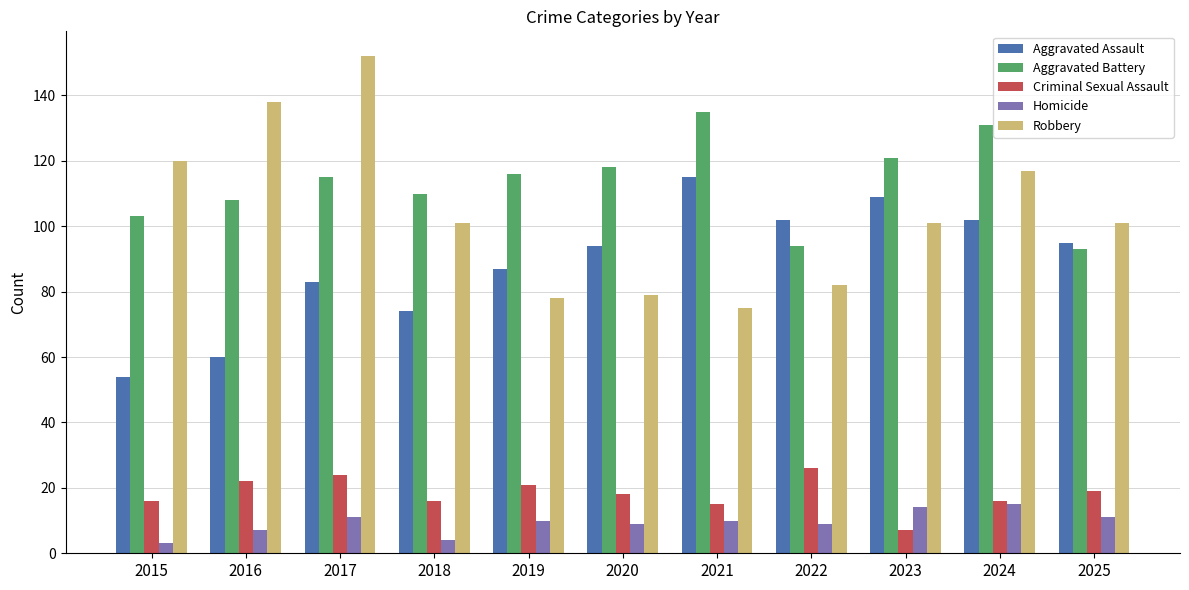

Which series has the largest range (max minus min)?

Robbery